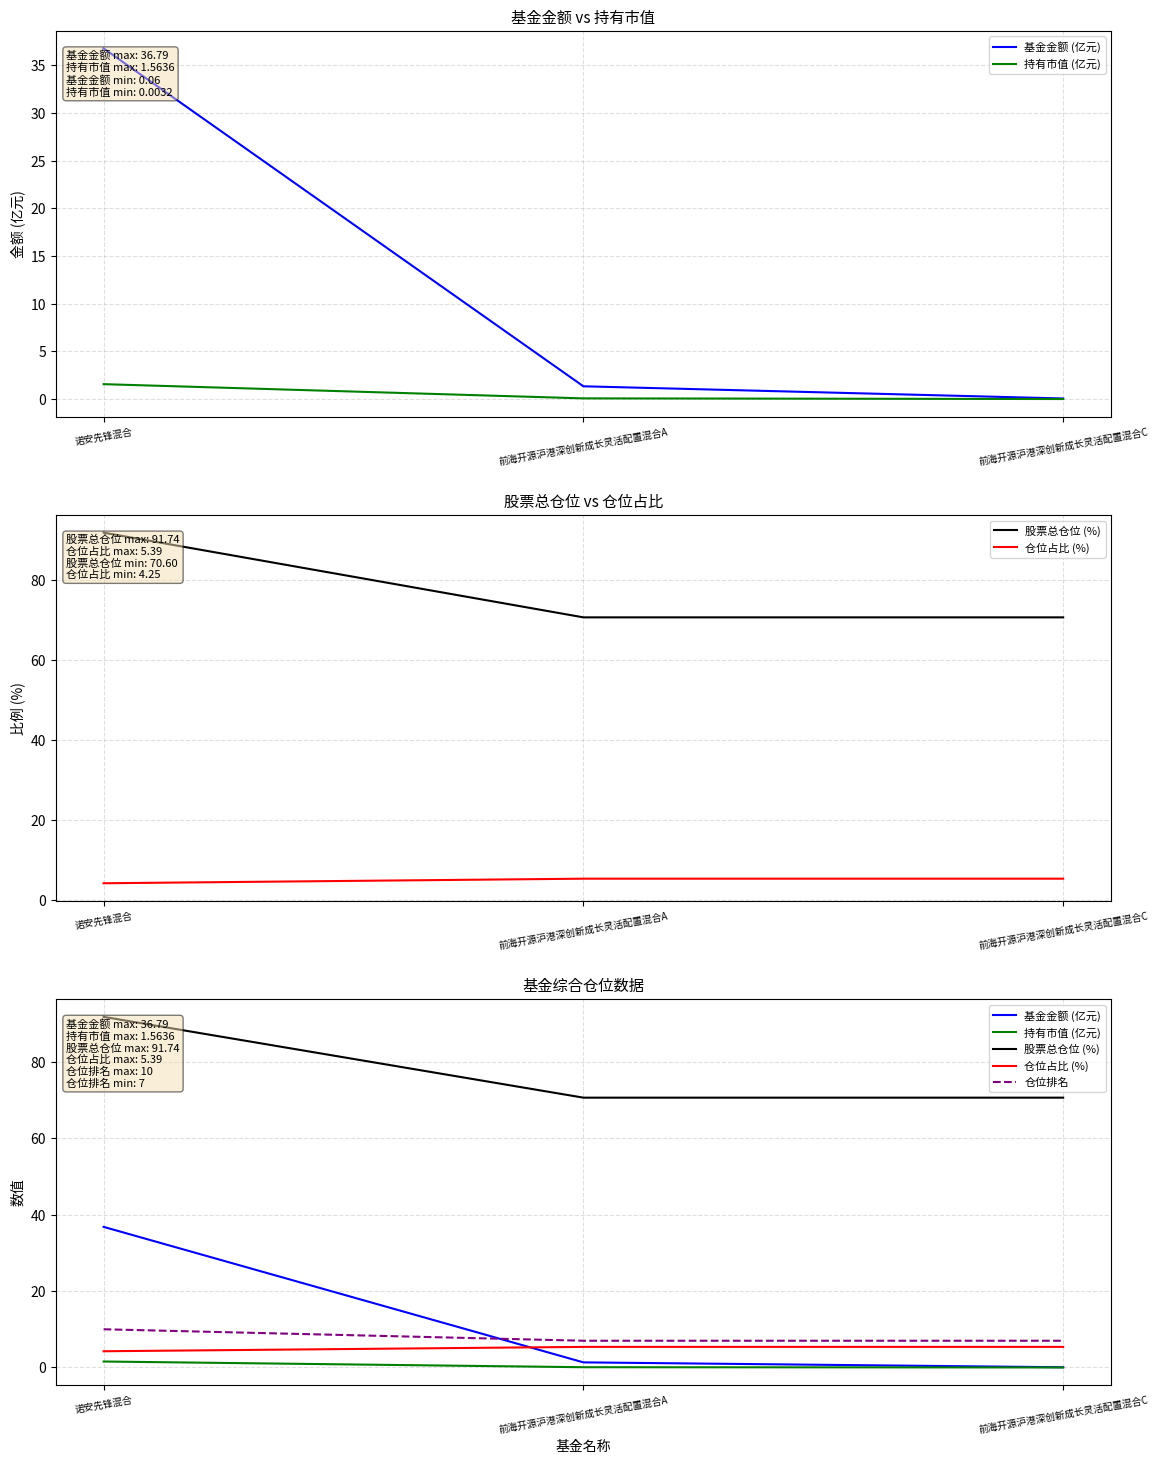

The 仓位排名 series shows 7.0 at 前海开源沪港深创新成长灵活配置混合A. True or false?

True